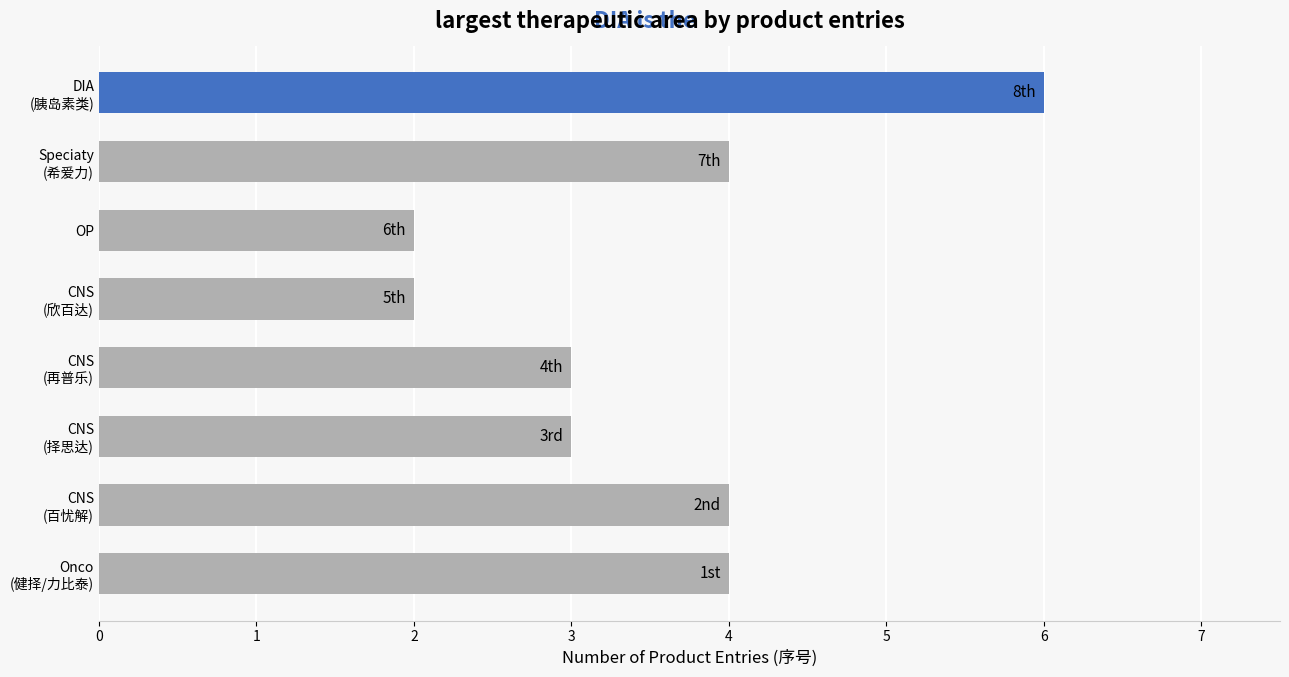

How many bars are there in total?

8